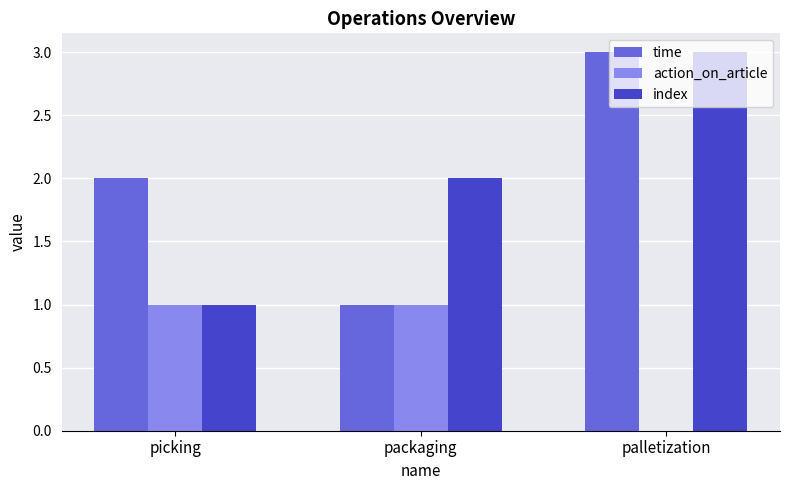

What is the sum of all index values?

6